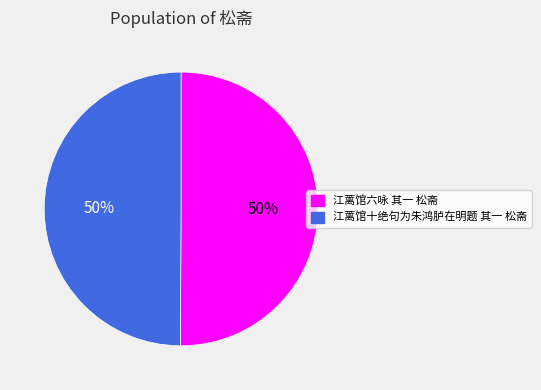

How many segments does this pie chart have?

2